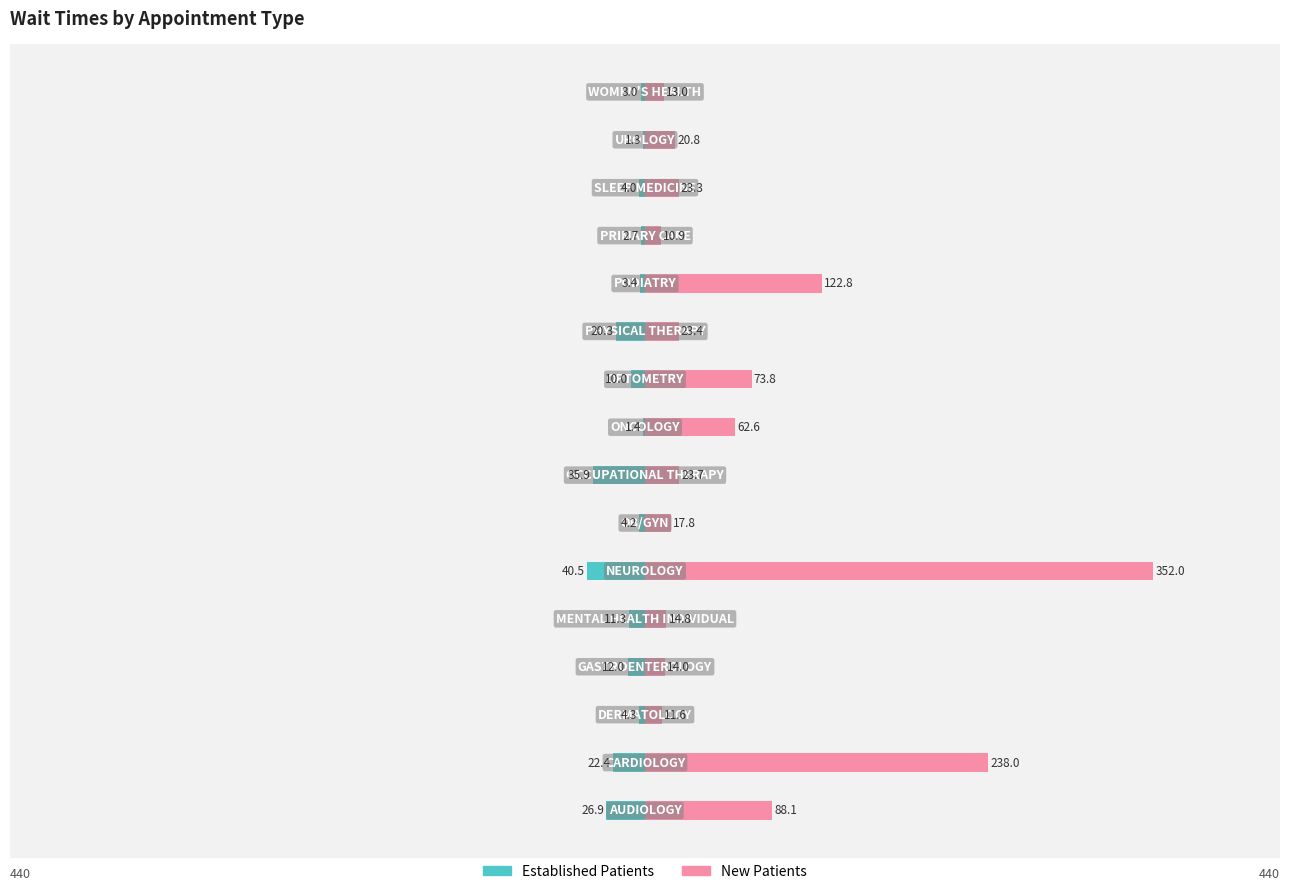

Is it true that EstablishedPatients equals -4.0 at 12?

False